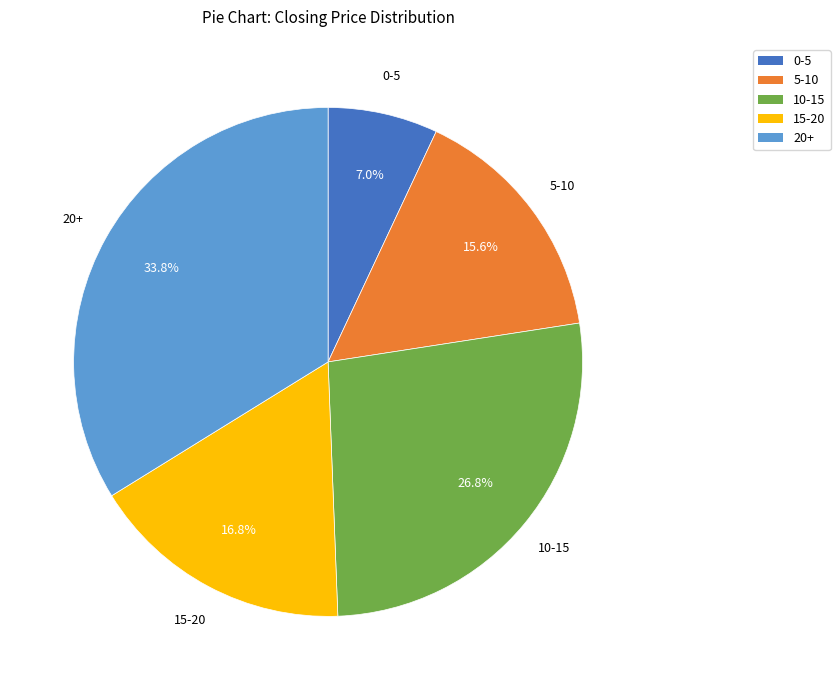

Rank the categories by value from highest to lowest.

20+, 10-15, 15-20, 5-10, 0-5